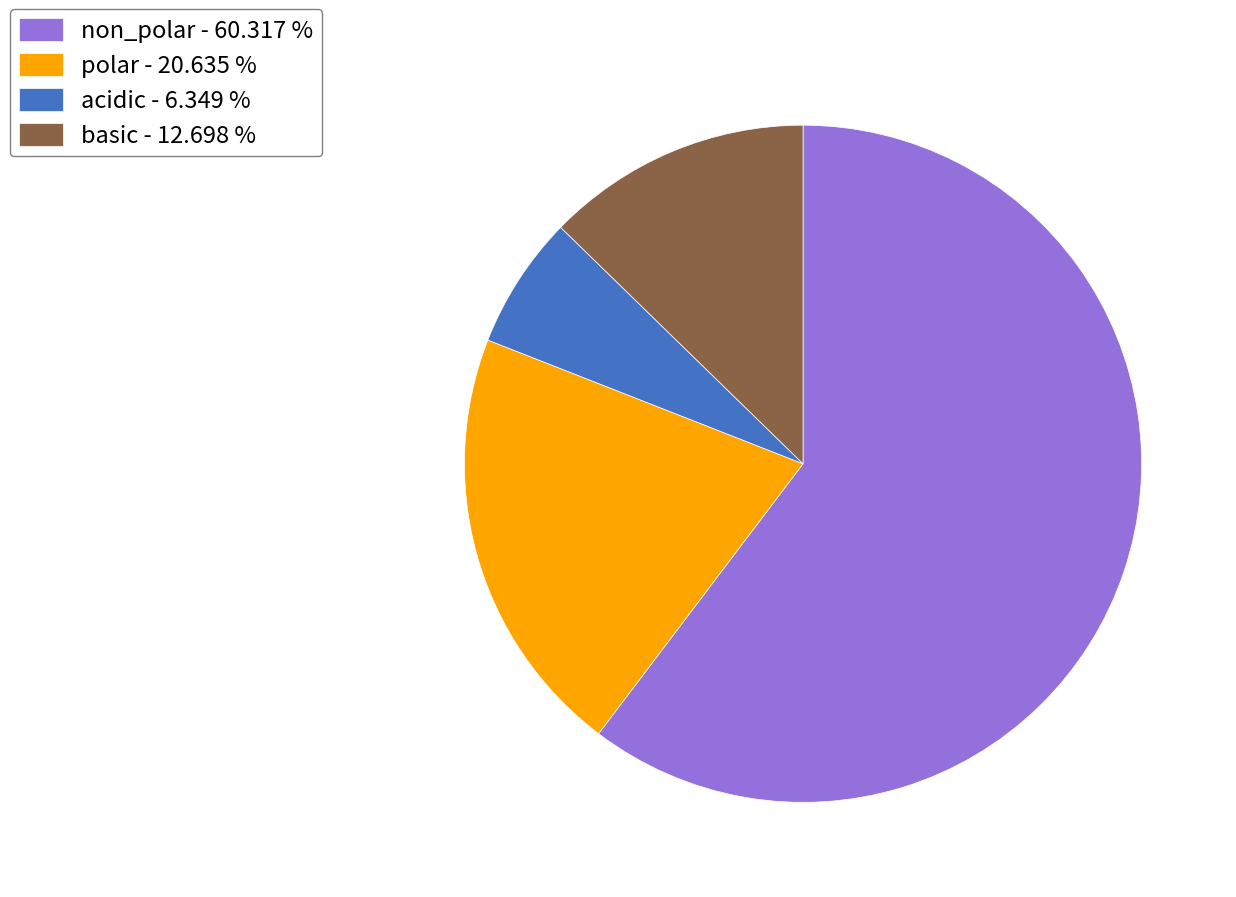

Which category has the biggest portion of the pie?

non_polar